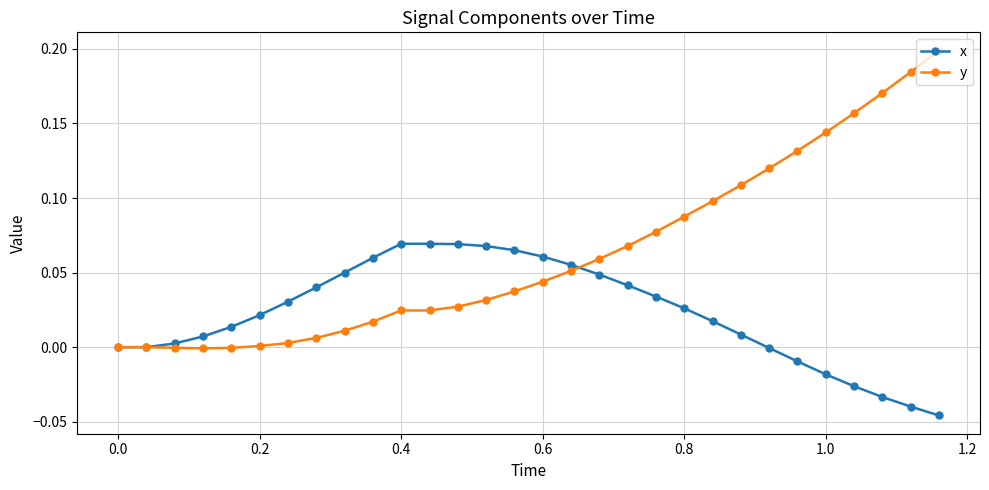

Rank the series by their maximum value, from highest to lowest.

y, x